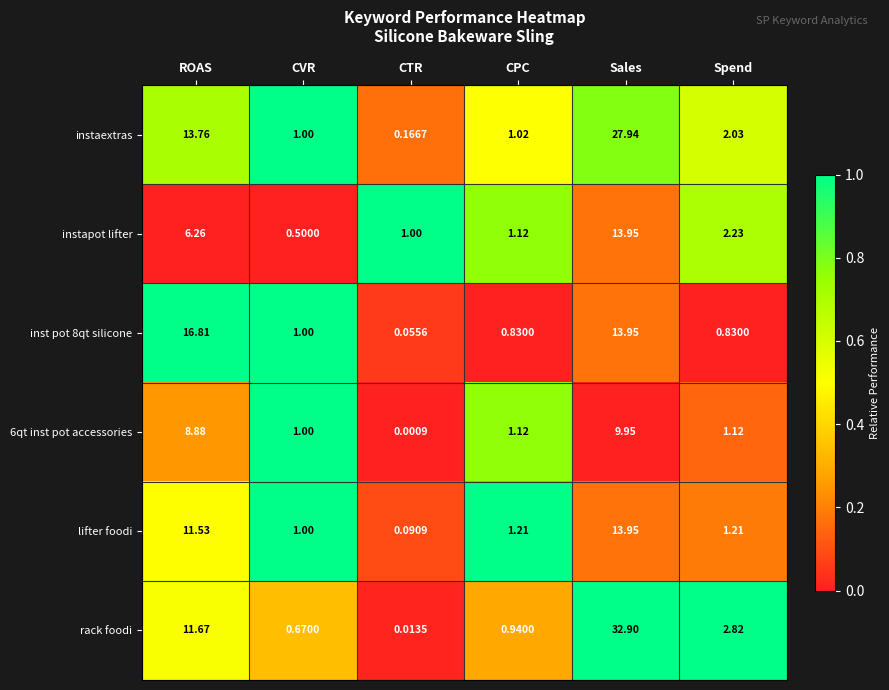

List the labels in order of instaextras value, largest first.

Sales, ROAS, Spend, CPC, CVR, CTR